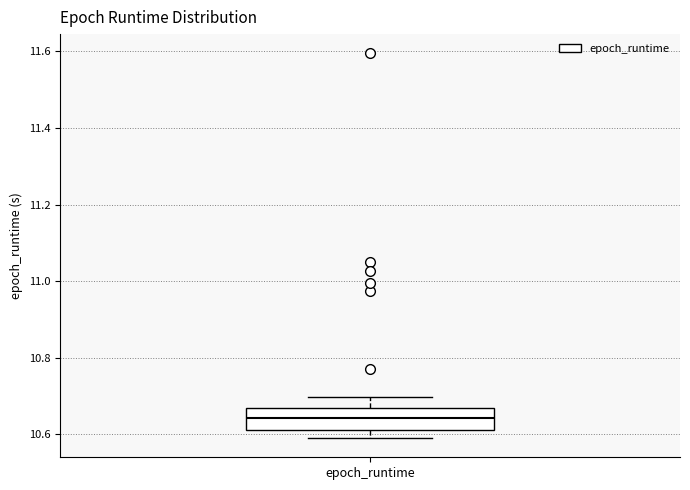

Read this box plot against the y-axis: the position of the median line, the range covered by the box, and the ends of both whiskers. The values are not printed on the chart, so give them approximately, as read against the axis.

median 10.64, box 10.62 to 10.66, whiskers 10.60 to 10.70